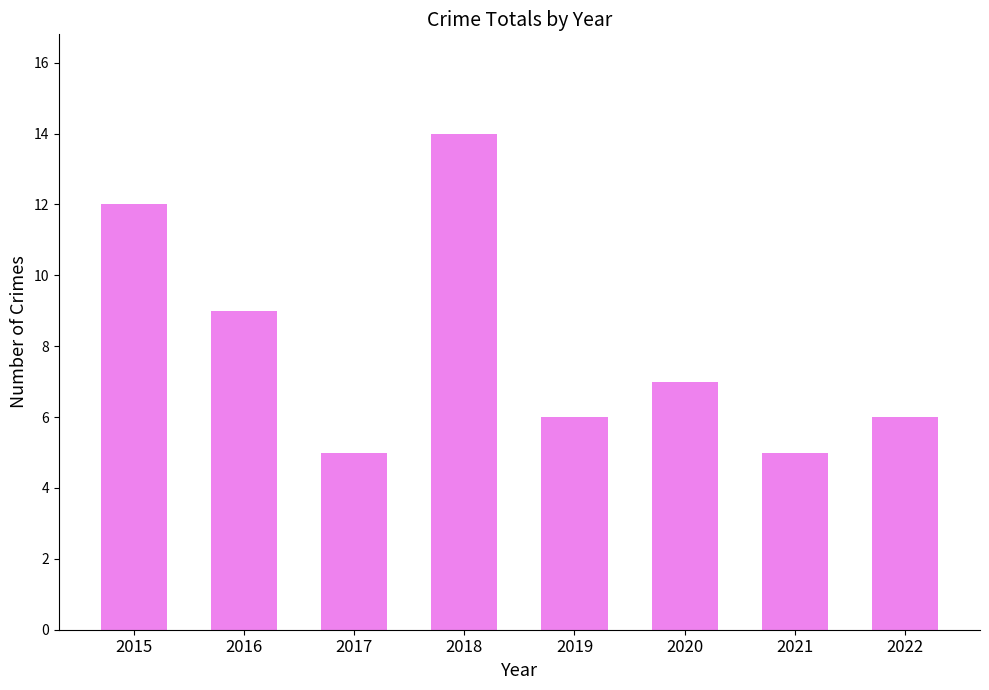

Count the values in the range 6 to 12.

5